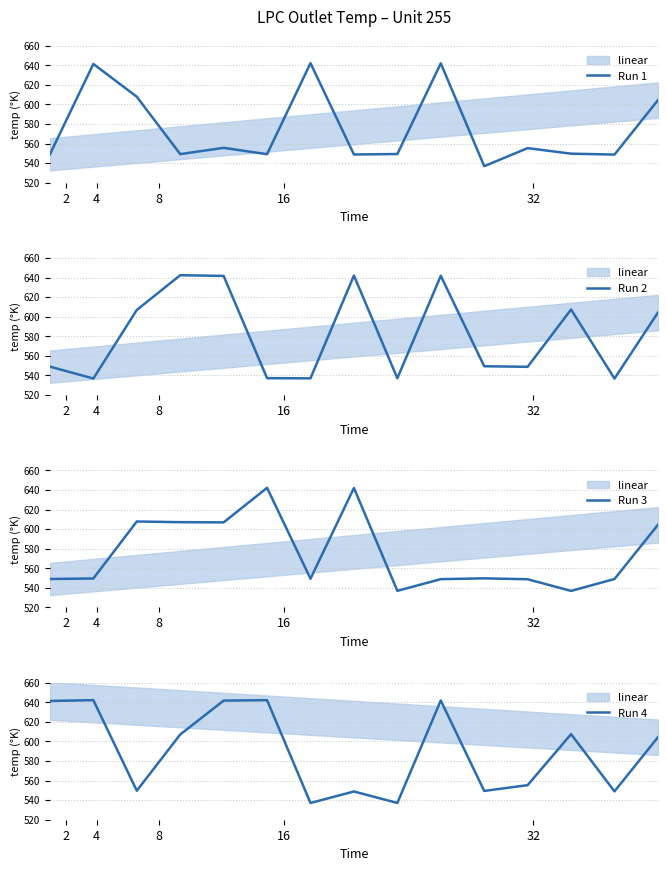

How many categories are shown in the chart?

15